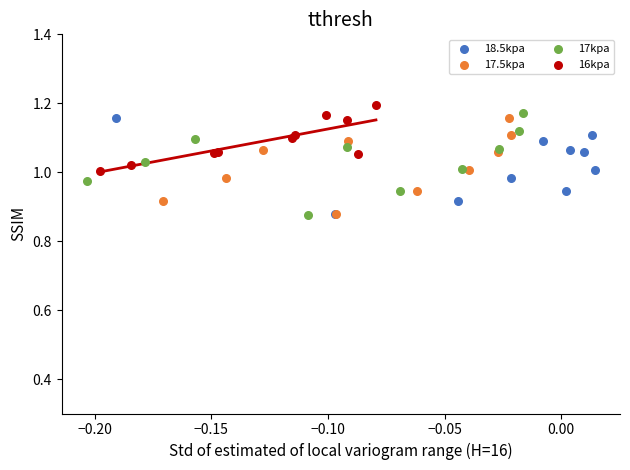

Which series contains the highest Y value?

16kpa